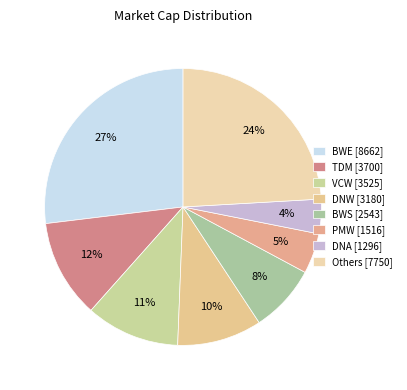

How many slices are in this pie chart?

8